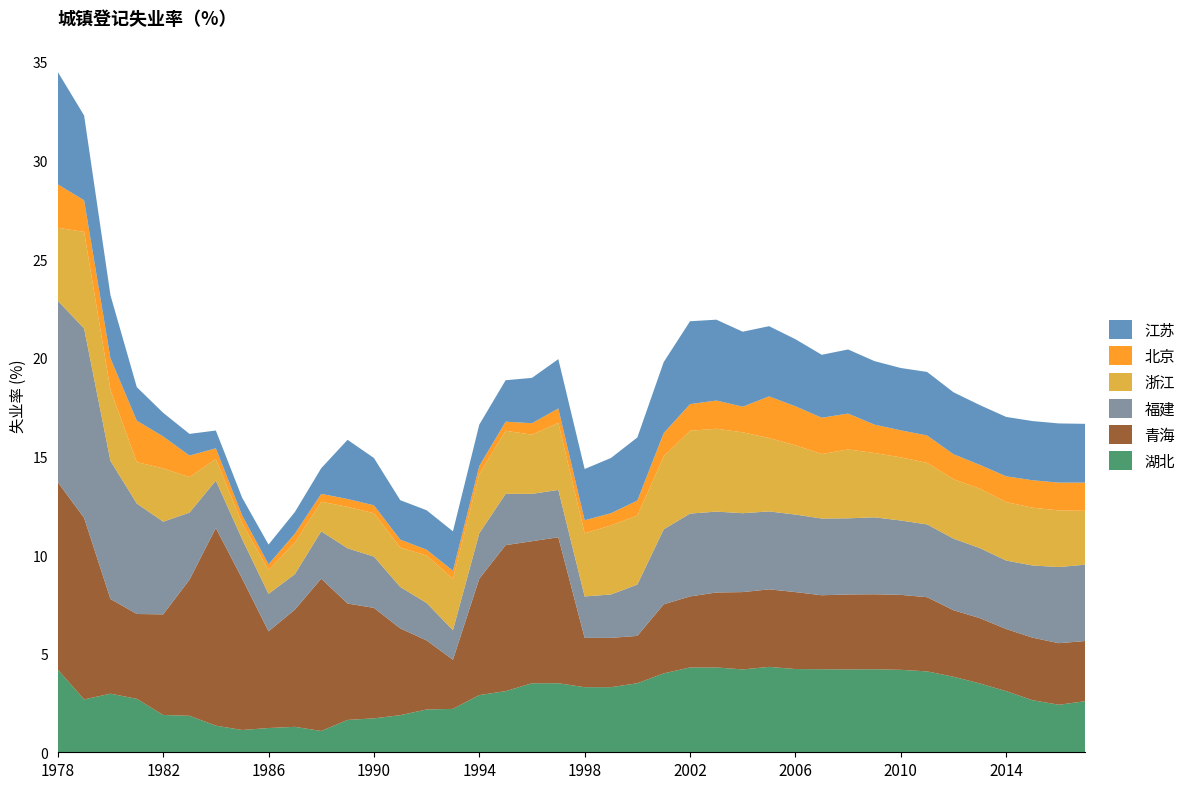

Reading right to left, transcribe all the data shown in this chart.

湖北: 2.6	2.4	2.6	3.1	3.5	3.8	4.1	4.2	4.2	4.2	4.2	4.2	4.3	4.2	4.3	4.3	4.0	3.5	3.3	3.3	3.5	3.5	3.1	2.9	2.2	2.2	1.9	1.7	1.6	1.1	1.3	1.2	1.1	1.4	1.9	1.9	2.7	3.0	2.7	4.2
青海: 3.0	3.1	3.2	3.1	3.3	3.4	3.8	3.8	3.8	3.8	3.8	3.9	3.9	3.9	3.8	3.6	3.5	2.4	2.5	2.5	7.4	7.2	7.4	5.9	2.5	3.5	4.4	5.6	5.9	7.7	5.9	4.9	7.7	10.0	6.9	5.1	4.3	4.8	9.2	9.5
福建: 3.9	3.9	3.7	3.5	3.5	3.6	3.7	3.8	3.9	3.9	3.9	3.9	4.0	4.0	4.1	4.2	3.8	2.6	2.2	2.1	2.4	2.4	2.6	2.3	1.5	1.9	2.1	2.6	2.8	2.4	1.8	1.9	2.0	2.4	3.4	4.7	5.6	7.0	9.6	9.2
浙江: 2.7	2.9	2.9	3.0	3.0	3.0	3.1	3.2	3.3	3.5	3.3	3.5	3.7	4.1	4.2	4.2	3.7	3.5	3.5	3.2	3.4	3.0	3.2	3.0	2.6	2.4	2.0	2.2	2.1	1.5	1.6	1.2	0.8	1.1	1.8	2.7	2.1	3.6	4.9	3.7
北京: 1.4	1.4	1.4	1.3	1.2	1.3	1.4	1.4	1.4	1.8	1.8	2.0	2.1	1.3	1.4	1.4	1.2	0.8	0.6	0.7	0.7	0.6	0.5	0.4	0.4	0.3	0.4	0.4	0.4	0.4	0.5	0.3	0.4	0.5	1.1	1.6	2.1	1.6	1.6	2.2
江苏: 3.0	3.0	3.0	3.0	3.0	3.1	3.2	3.2	3.2	3.2	3.2	3.4	3.6	3.8	4.1	4.2	3.6	3.2	2.8	2.6	2.5	2.3	2.1	2.1	2.0	2.0	2.0	2.4	3.0	1.3	1.1	1.0	0.9	0.9	1.1	1.2	1.7	3.2	4.3	5.7